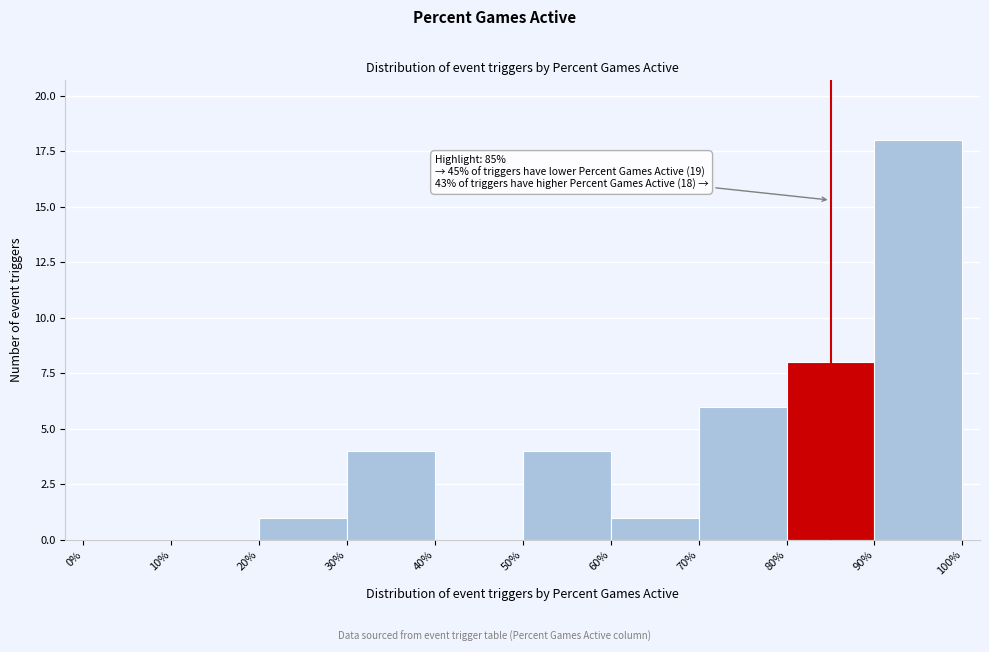

Which range on the x-axis has the tallest bar?

90% to 100%